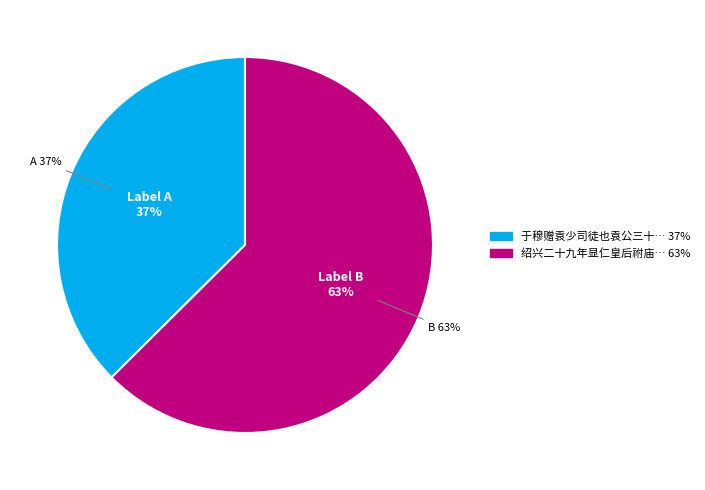

Which has a higher value, 于穆赠袁少司徒也袁公三十年显仕犹敝廛一庐 or 绍兴二十九年显仁皇后祔庙一首 酌献用《歆安》。?

绍兴二十九年显仁皇后祔庙一首 酌献用《歆安》。